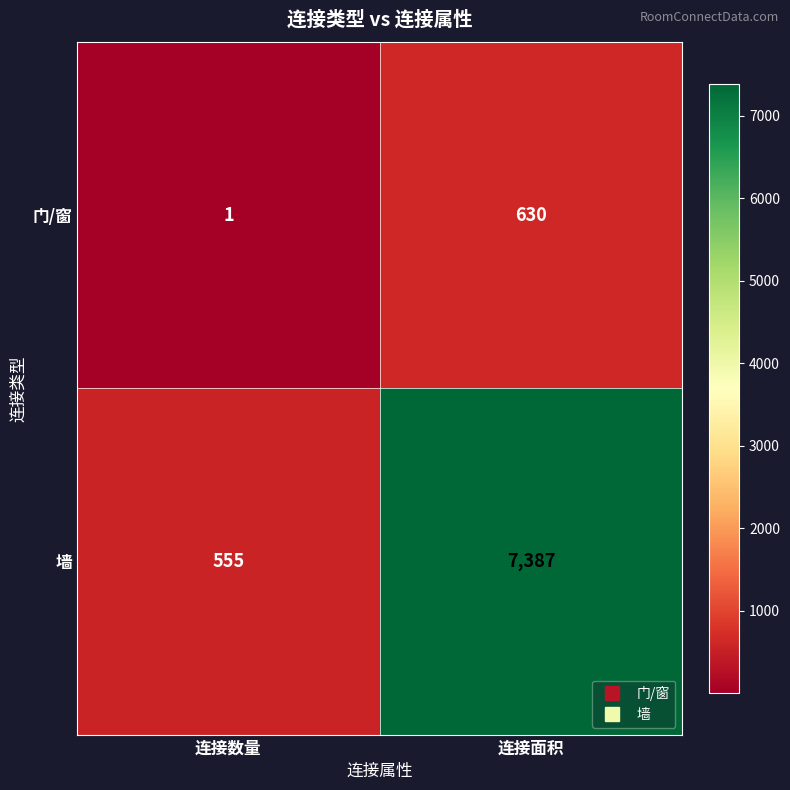

Which category has the highest value in the 墙 series?

连接面积